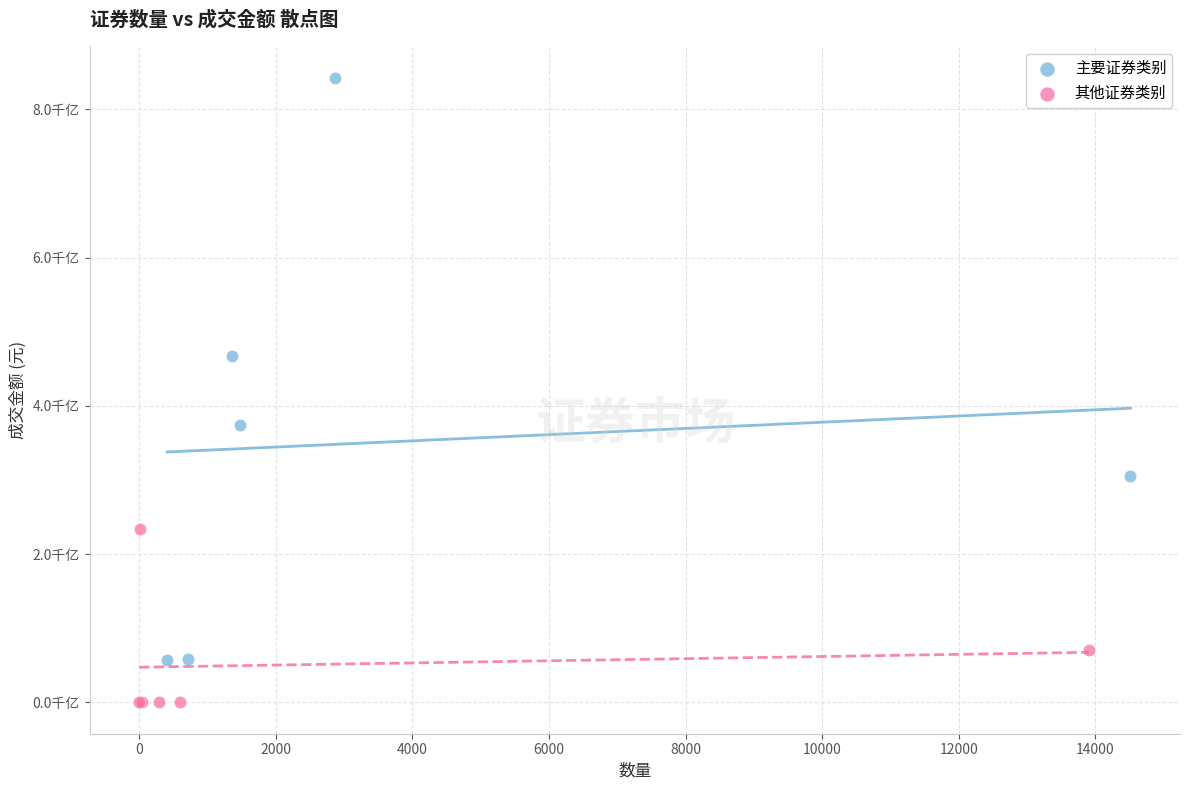

What are all the series names shown in the legend?

主要证券类别, 其他证券类别